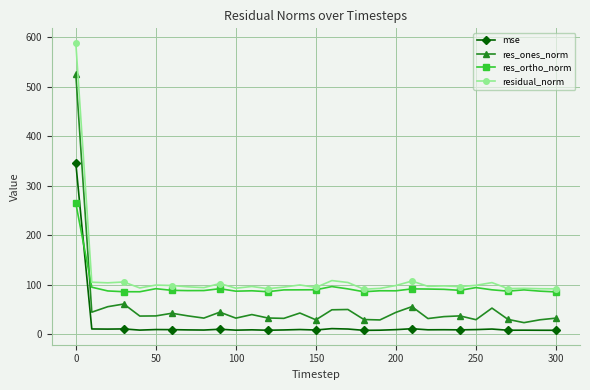

True or false: mse has more than 1 interior local peaks.

True